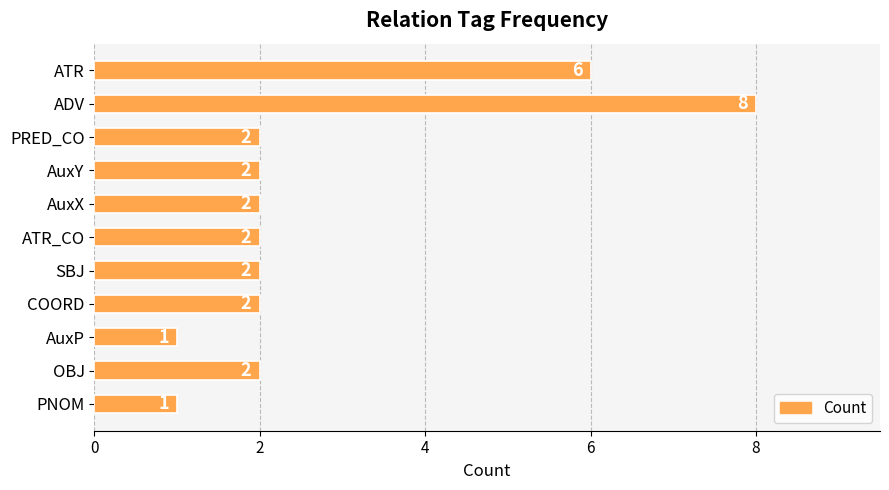

Reading top to bottom, transcribe all the data shown in this chart.

6	8	2	2	2	2	2	2	1	2	1